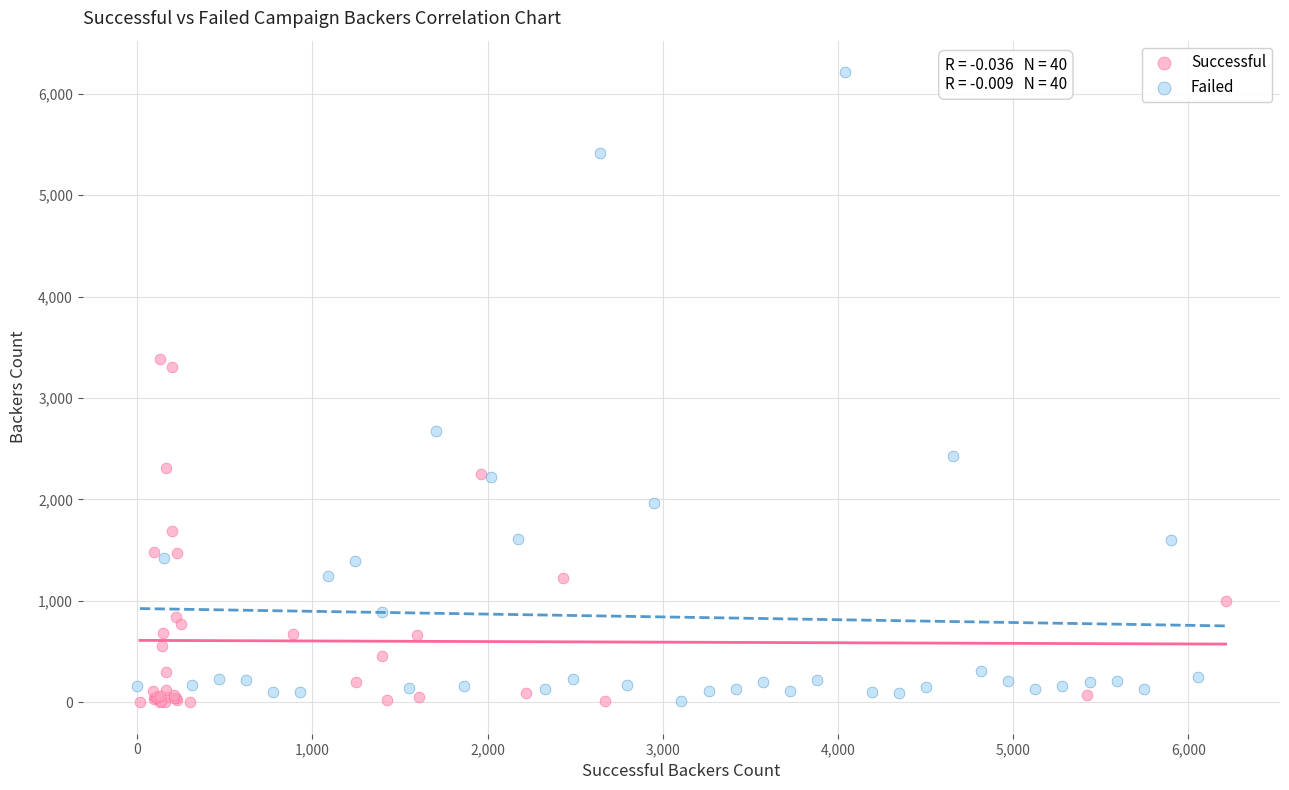

Which series contains the highest Y value?

Successful